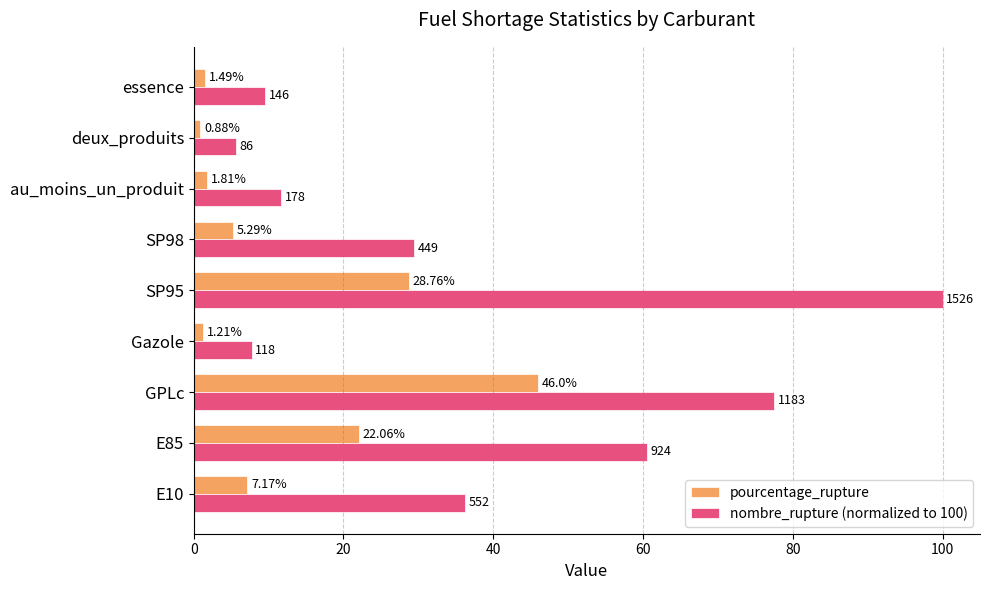

Which series changed the most between deux_produits and essence?

nombre_rupture (normalized to 100)